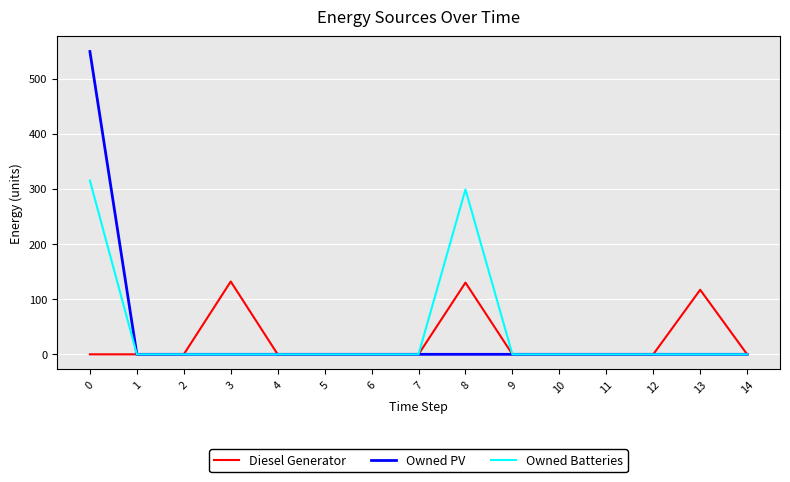

How many lines are shown in the chart?

3